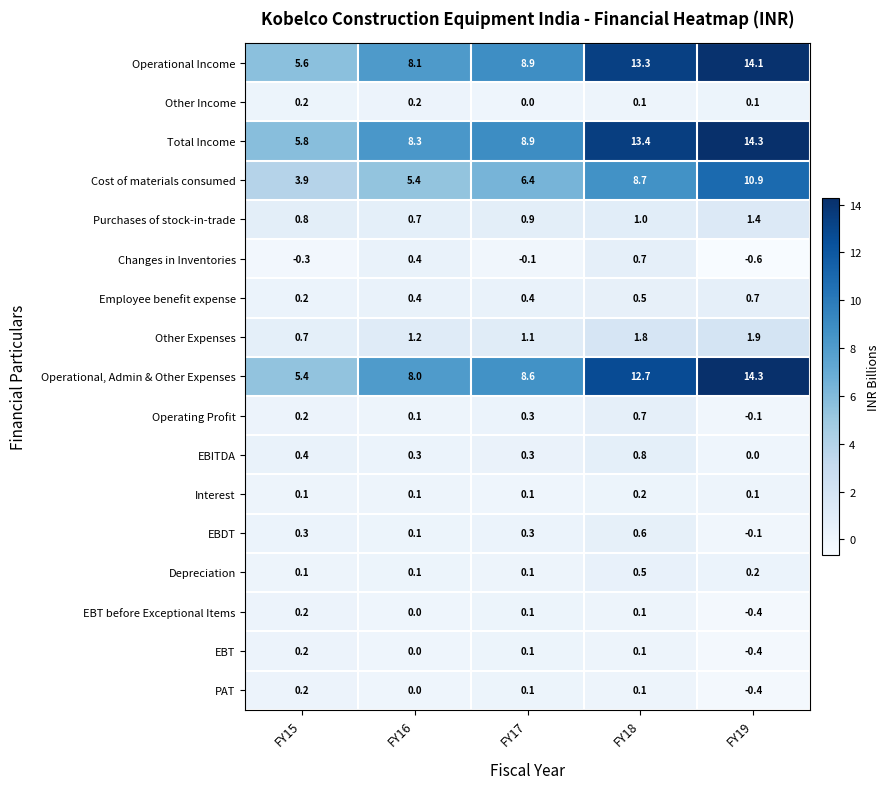

What is the difference between the highest and lowest values at FY18?

13.3